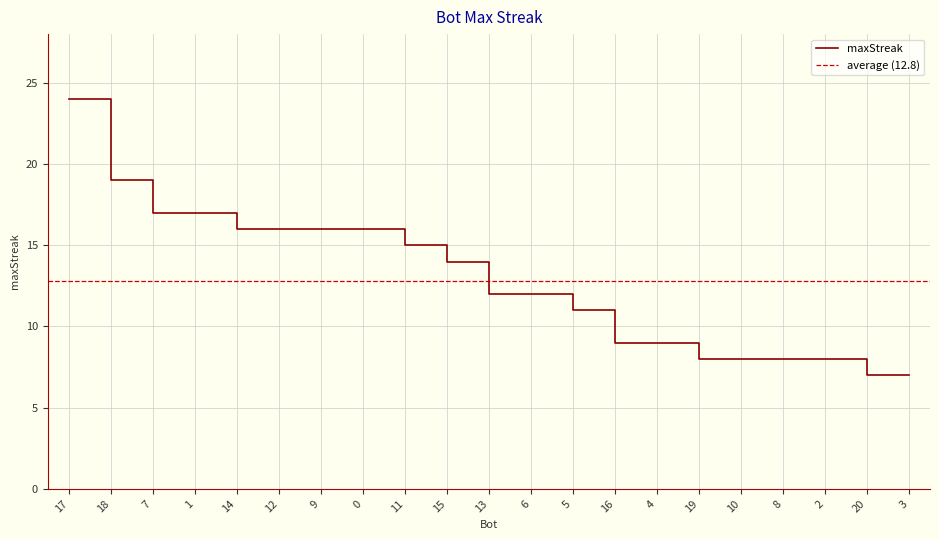

What is the maximum value shown in the chart?

24